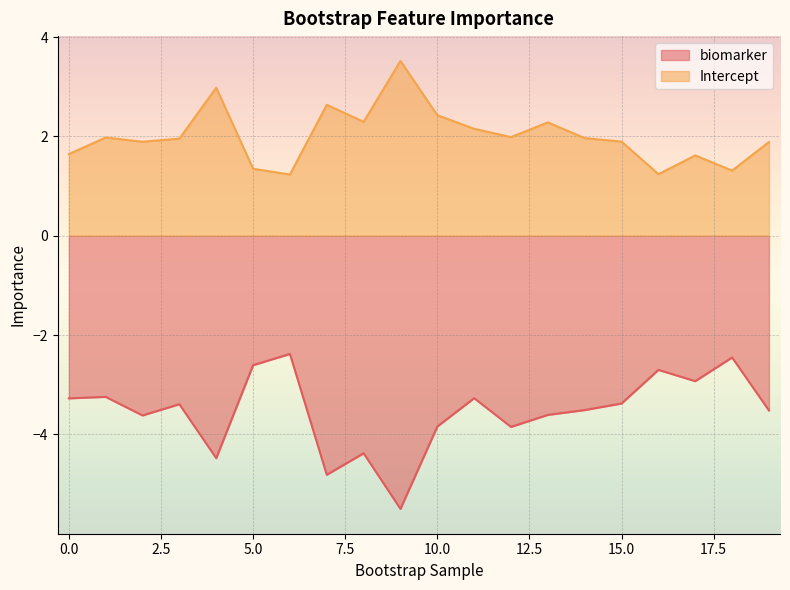

Which series has the largest range (max minus min)?

biomarker